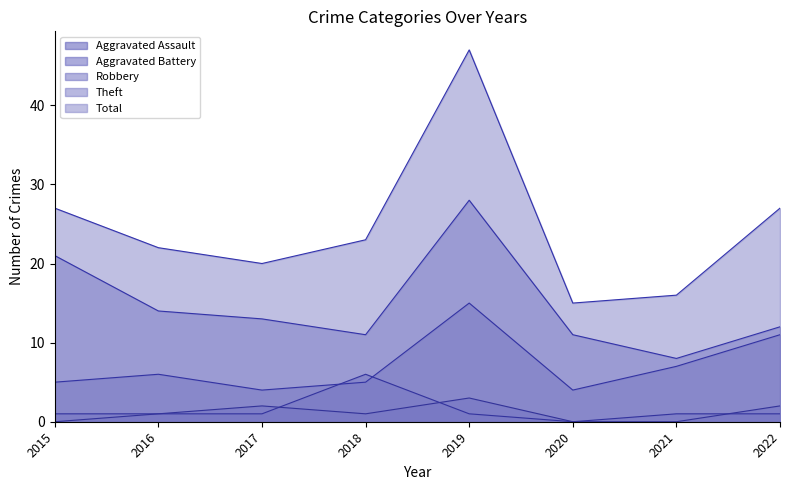

What is the difference between the maximum and second lowest values in the Aggravated Assault series?

3